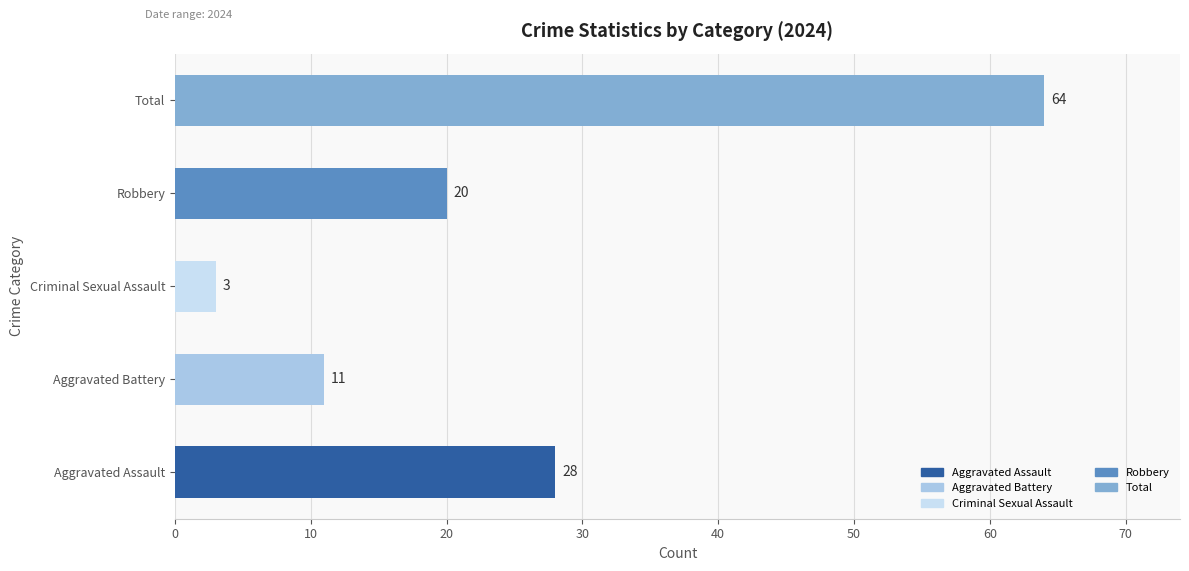

What is the minimum value shown in the chart?

3